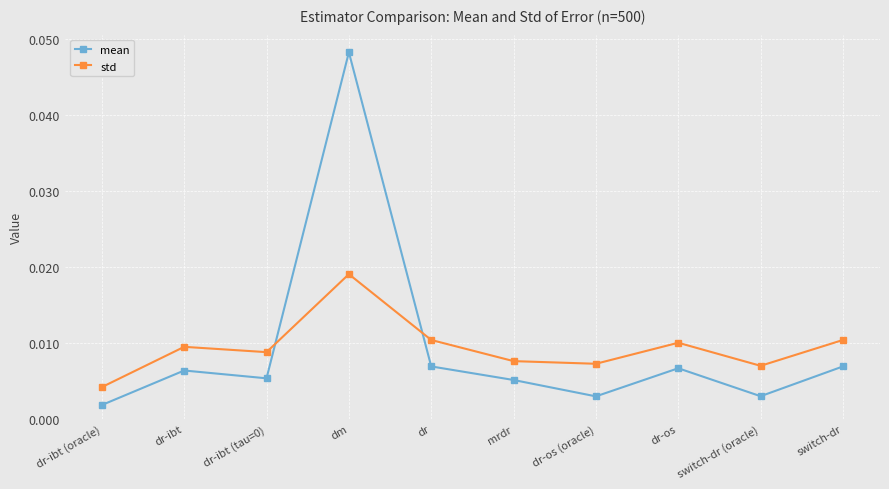

How many interior local valleys does the mean series have?

3